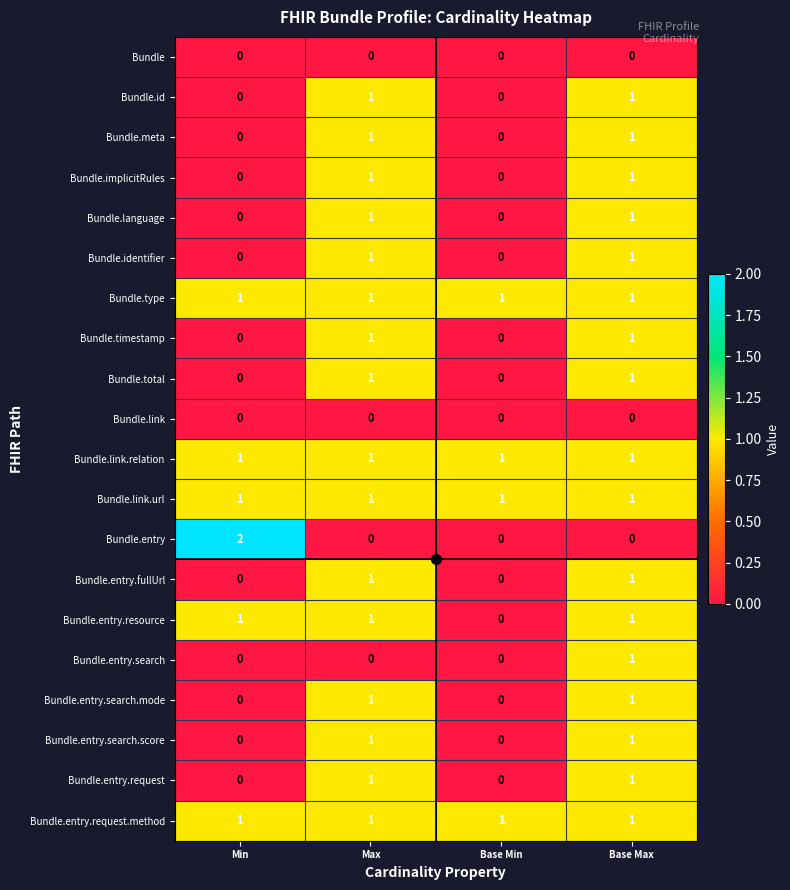

What is the total value across all series at Base Max?

17